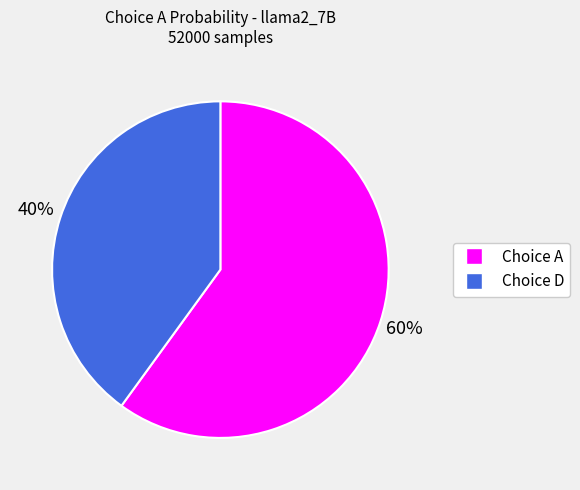

To the nearest percent, what is the average slice percentage?

50%